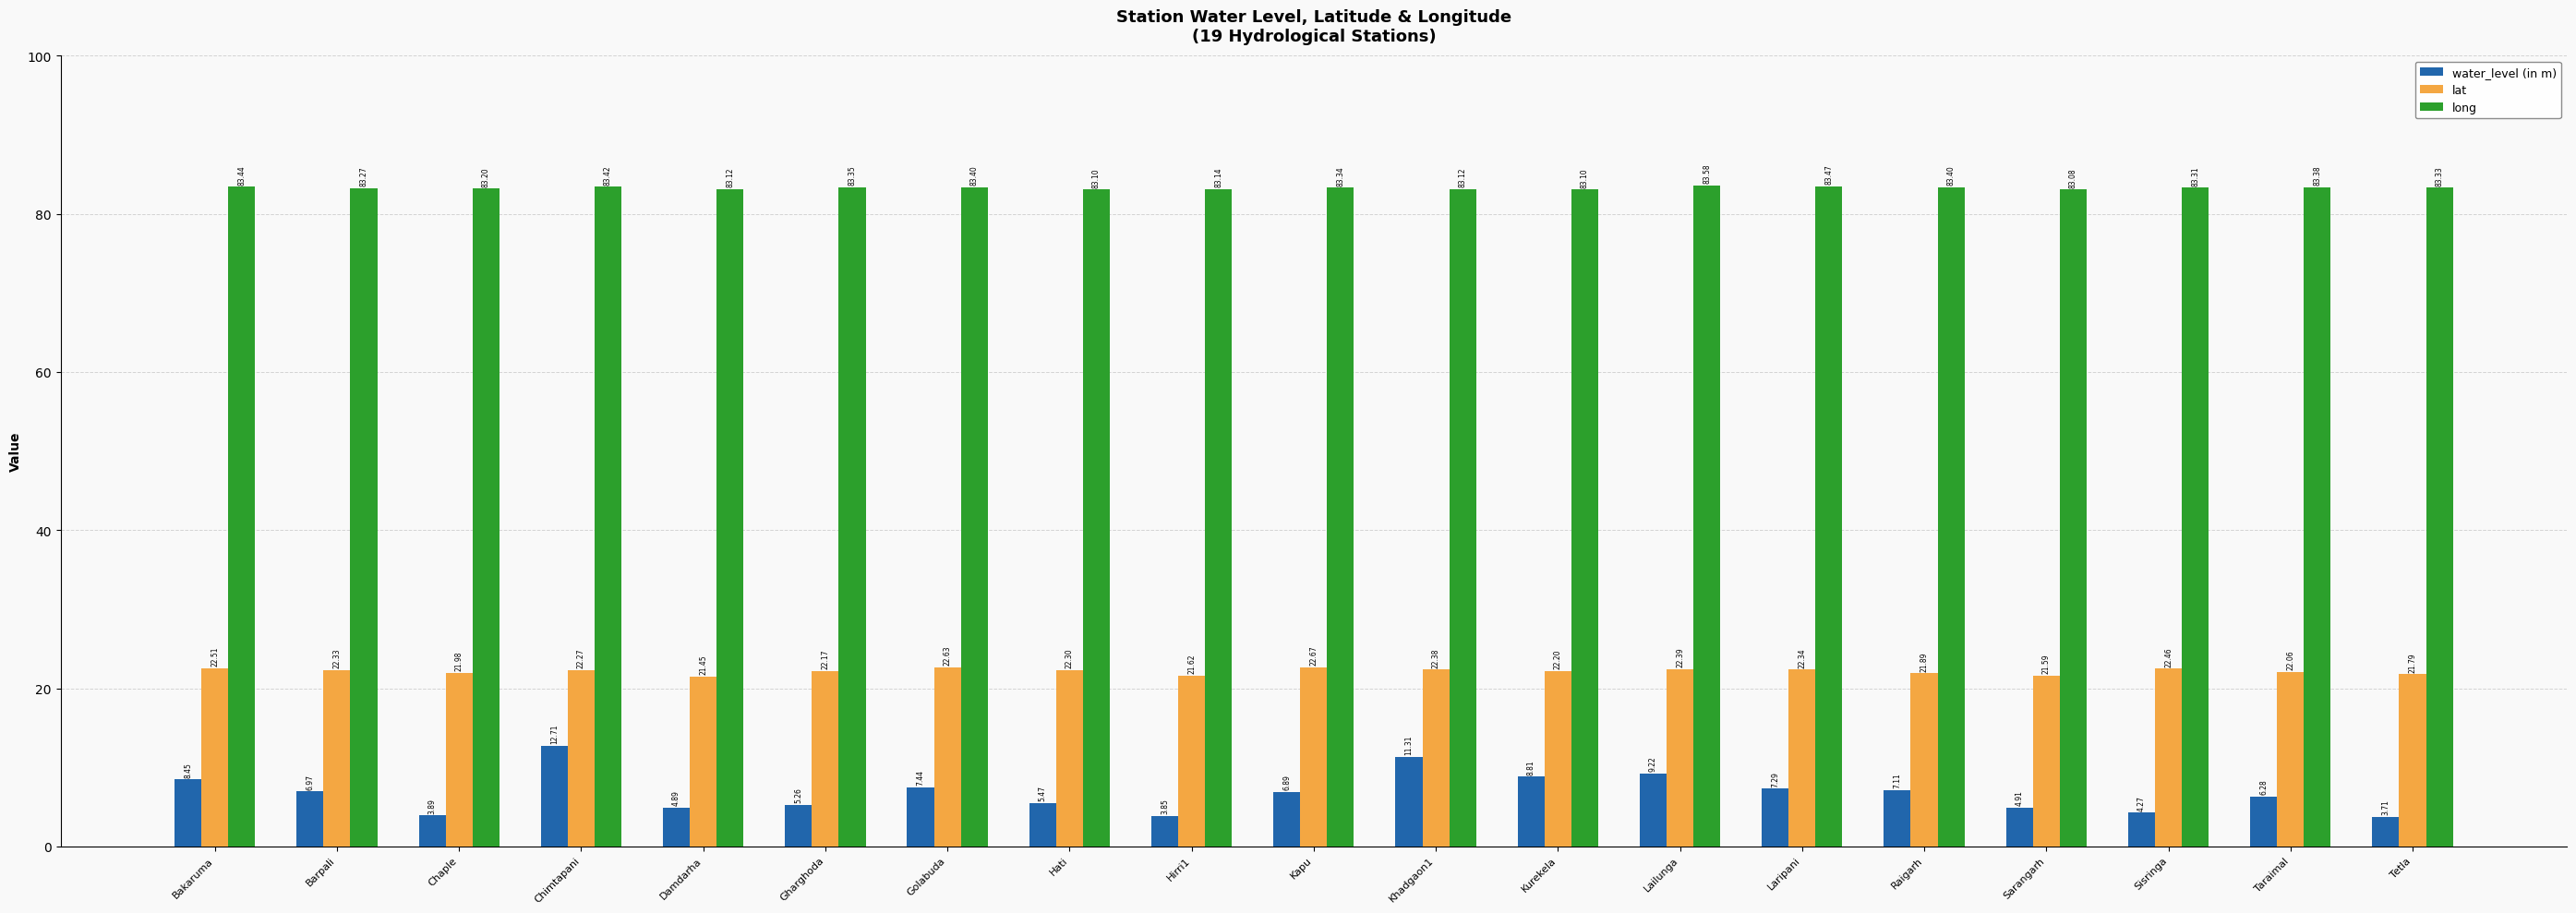

What is the sum of the long values at Sarangarh and Hirri1?

166.2